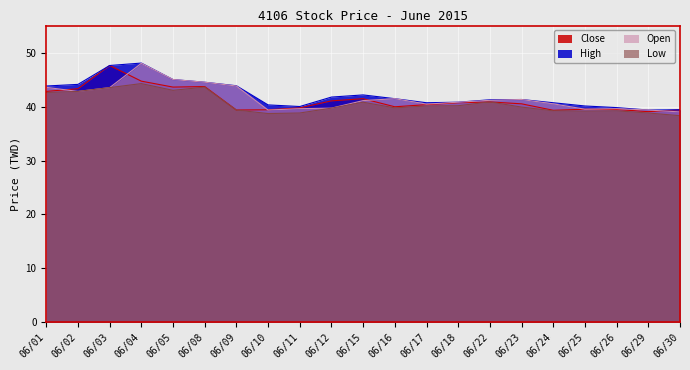

What is the difference between the highest and lowest values at 06/12?

2.0